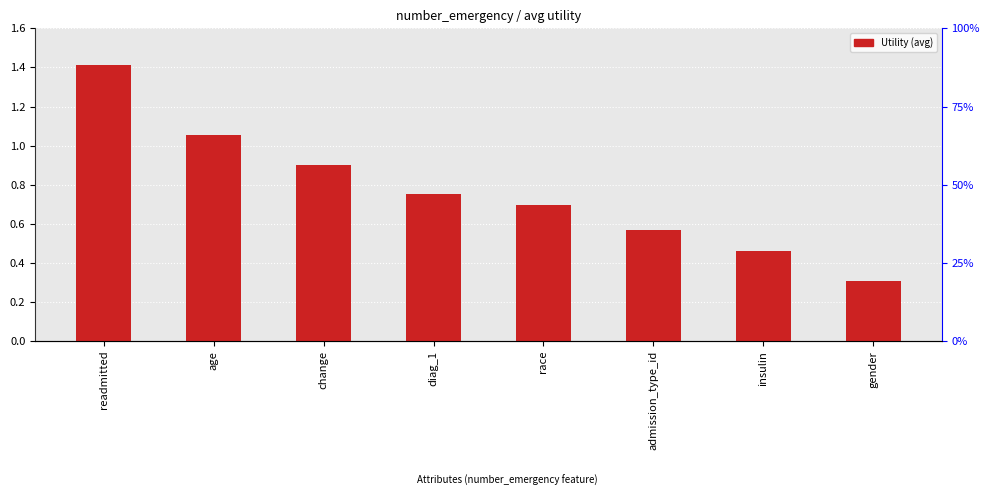

What is the label of the 1st bar from the right?

gender